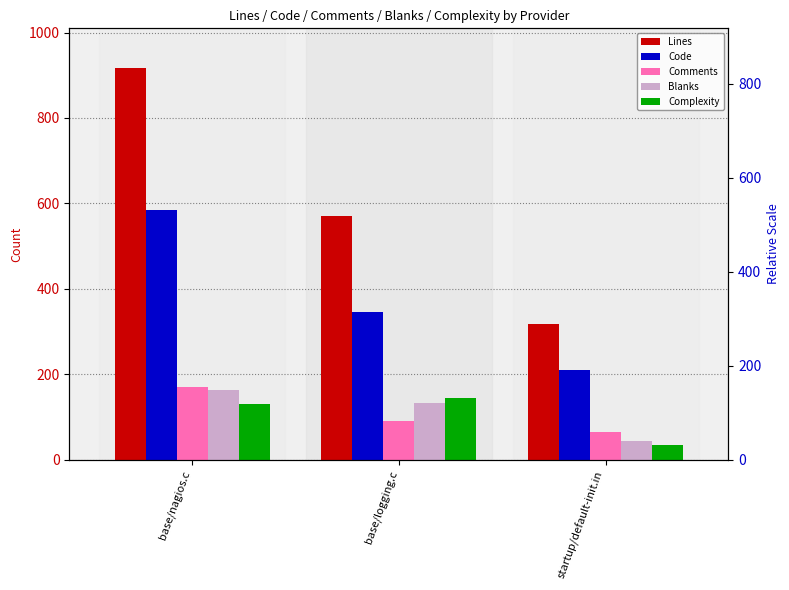

Which category has the highest value across all series?

base/nagios.c